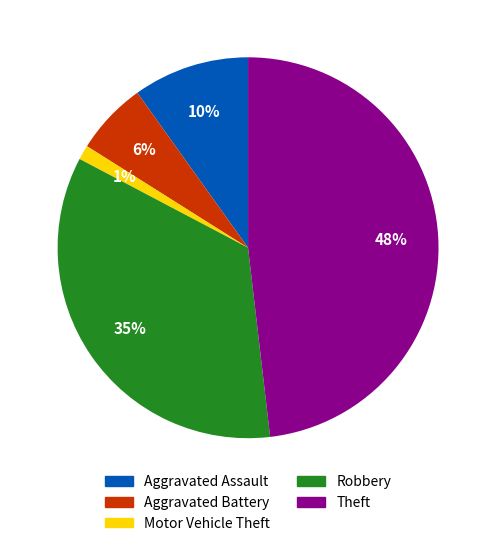

Which category has the biggest portion of the pie?

Theft